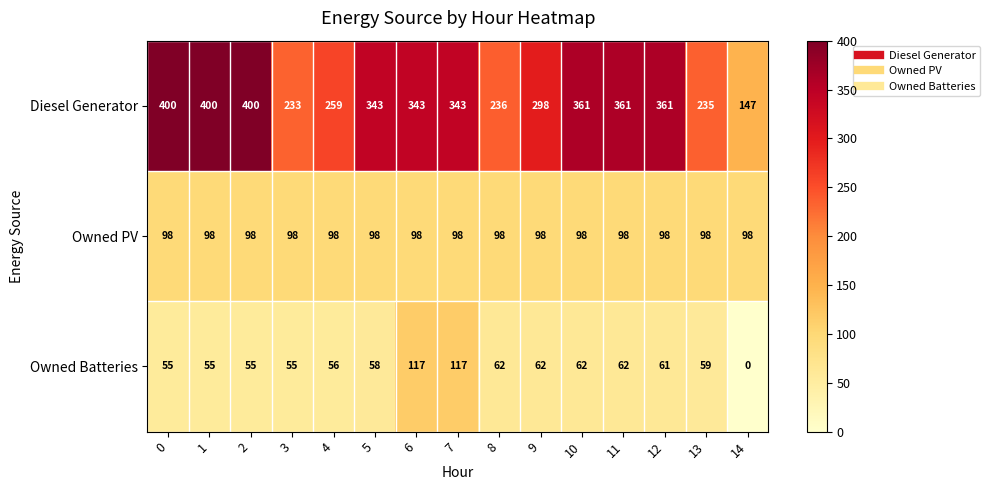

What is the difference between the highest and lowest values at 2?

345